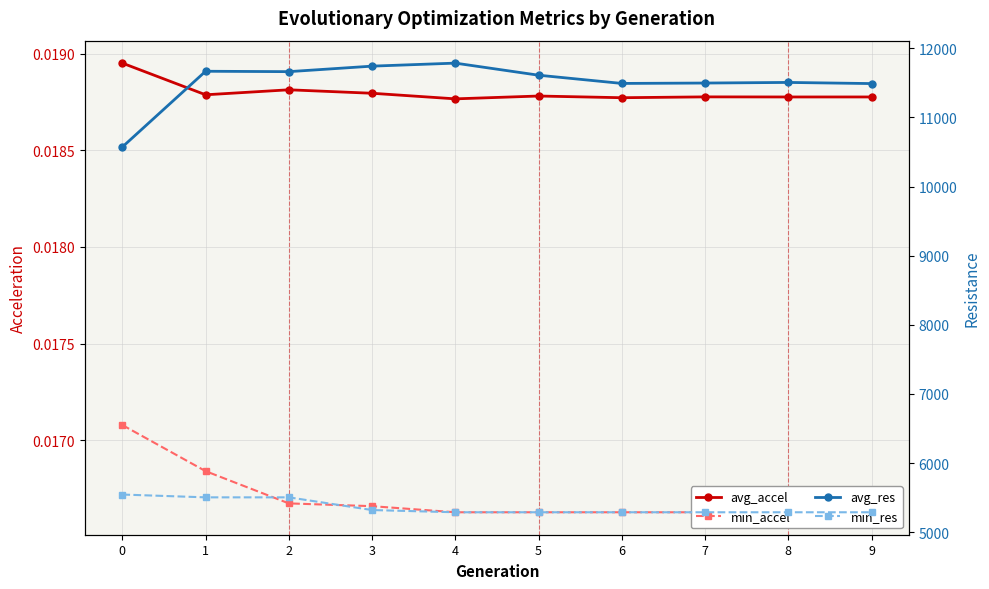

At which category is the sum across all series the highest?

1